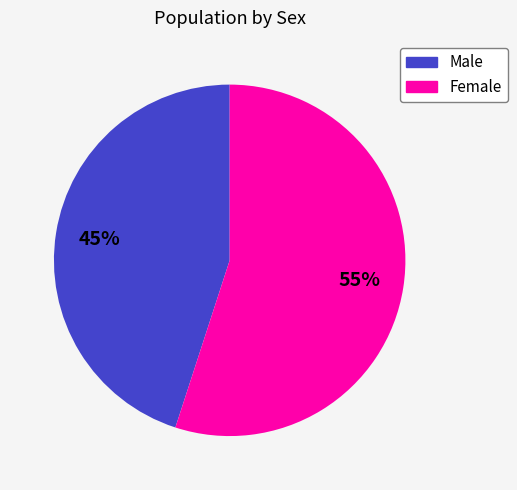

How many segments does this pie chart have?

2